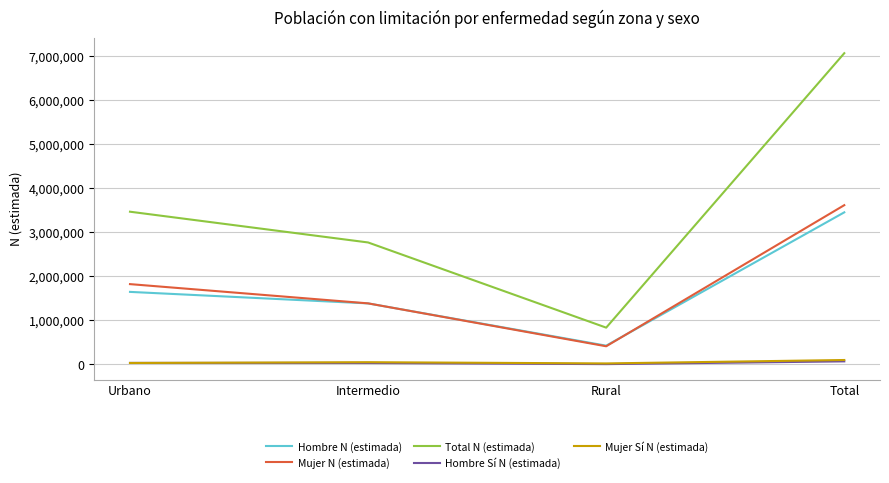

True or false: Mujer Sí N (estimada) and Mujer N (estimada) cross at least once.

False